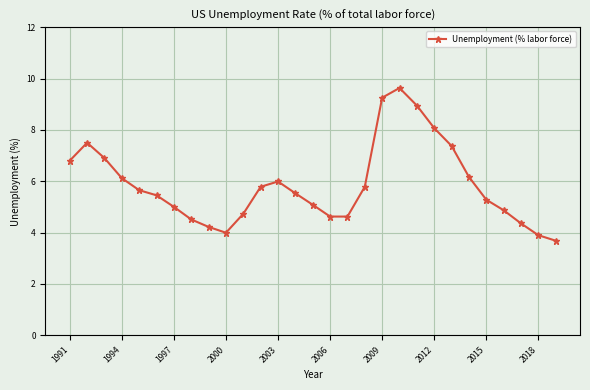

What is the value of the 20th point from the left?

9.6